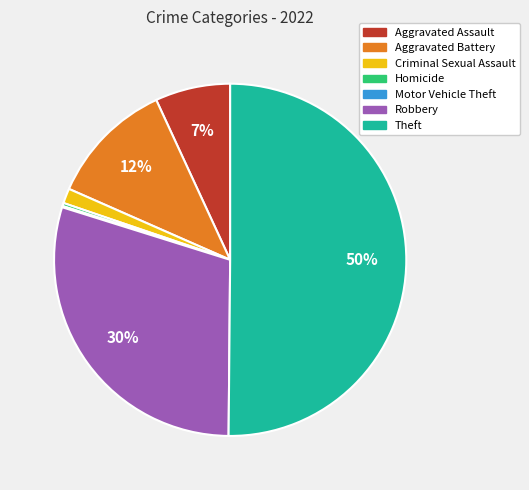

Between Homicide and Aggravated Assault, which is larger?

Aggravated Assault